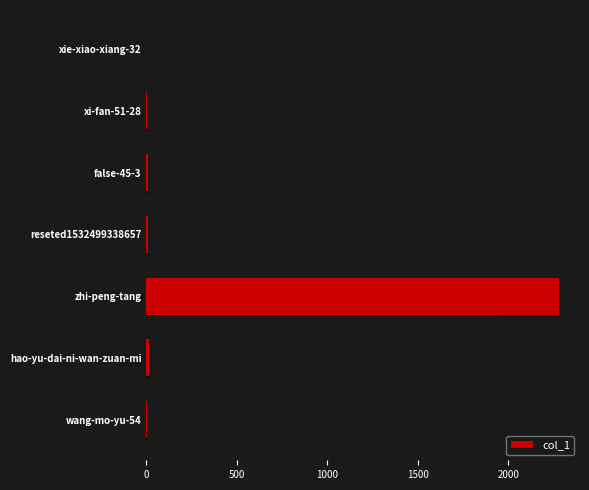

Reading left to right, transcribe all the data shown in this chart.

0	1	10	7	2283	15	2